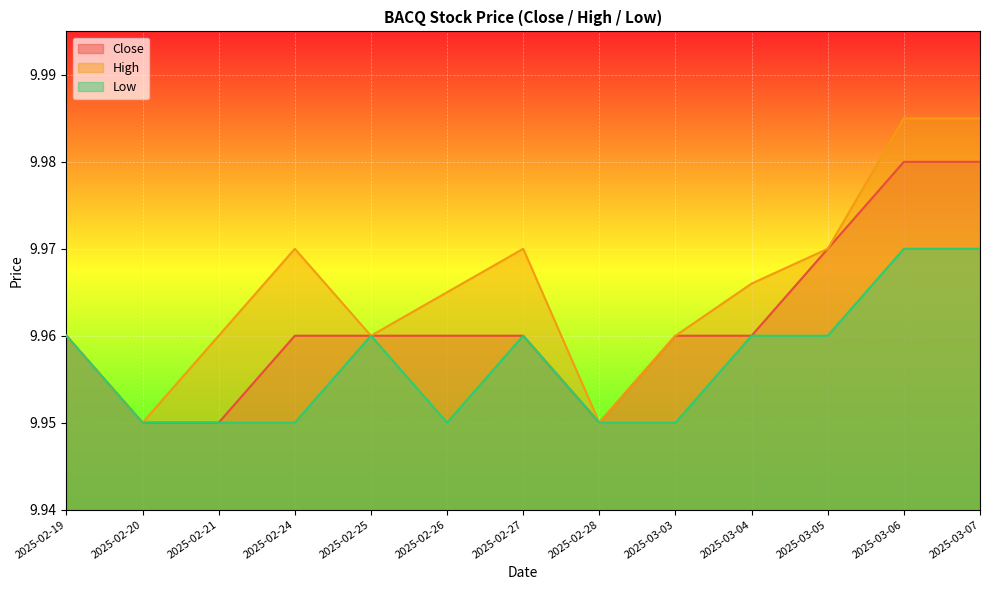

Rank the series at 2025-02-25 from lowest to highest value.

Close, High, Low